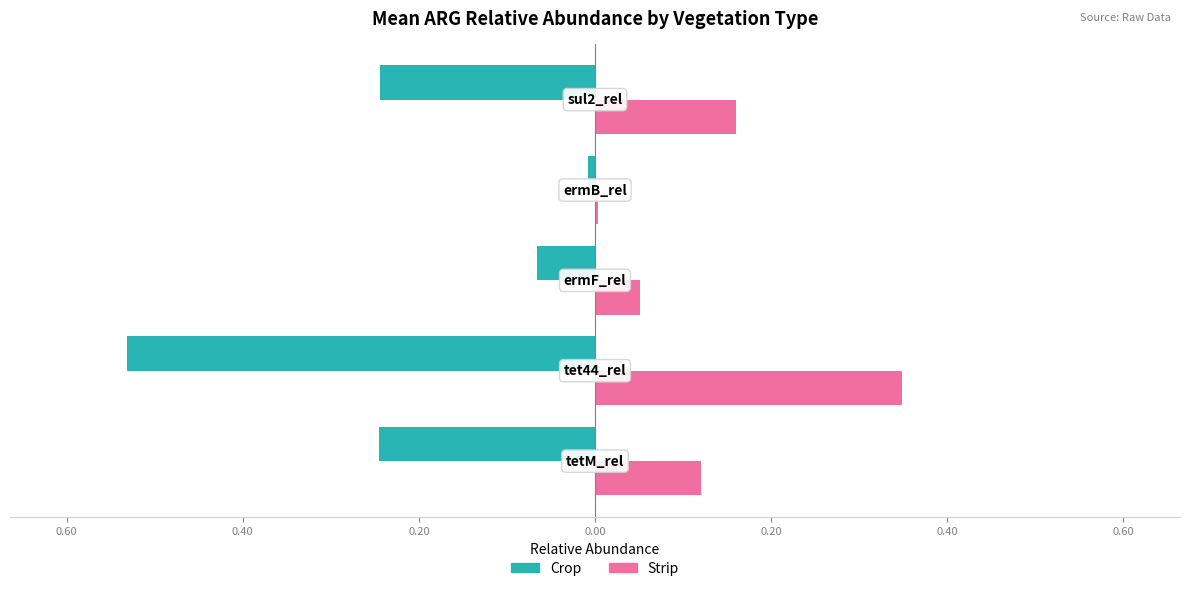

Rank the series by their average value, from lowest to highest.

Crop, Strip